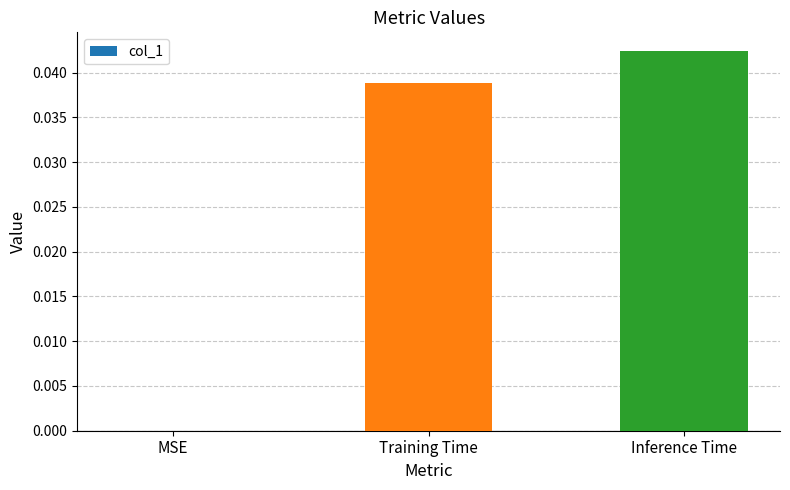

The chart shows a value of 0.0 at Inference Time. True or false?

True